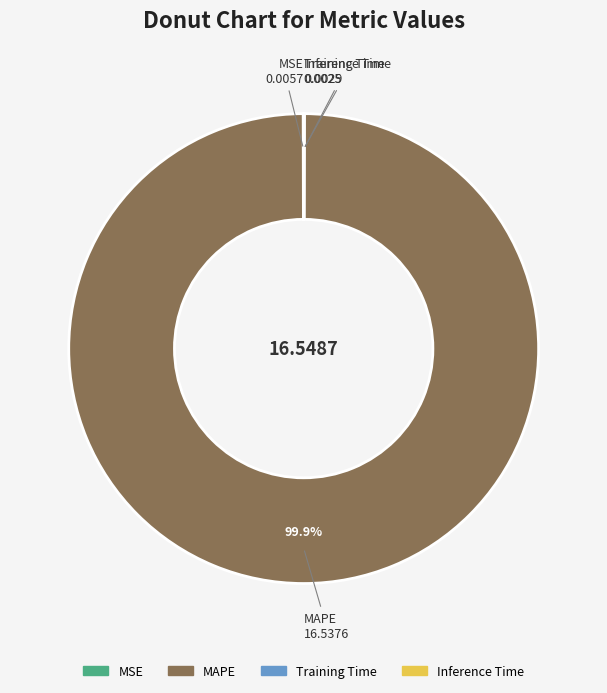

Which category accounts for the majority?

MAPE